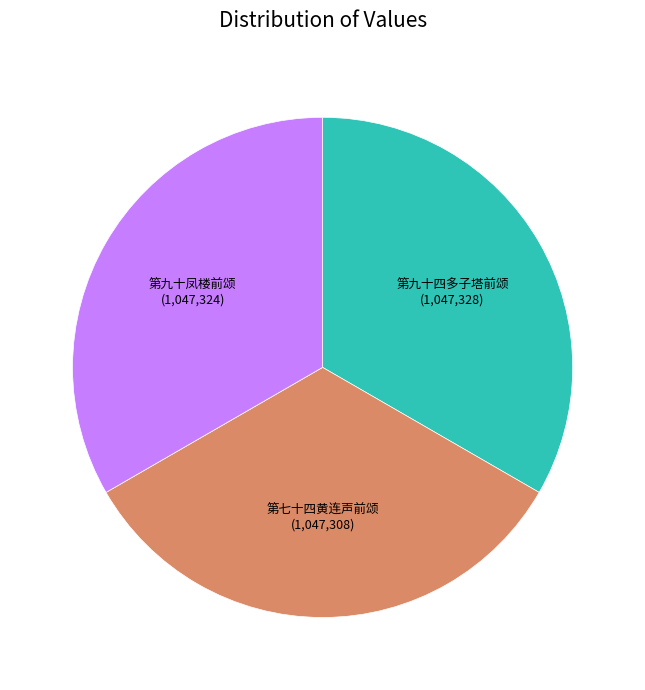

What is the ratio of the value at 第九十四多子塔前颂 to the value at 第九十凤楼前颂?

1.0